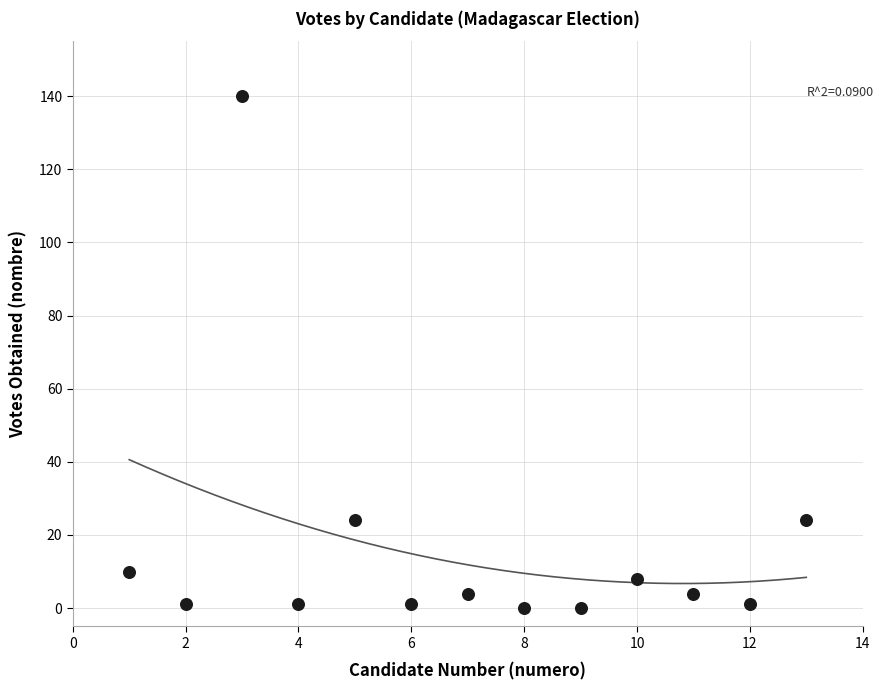

What is the range of Y values (max minus min)?

140